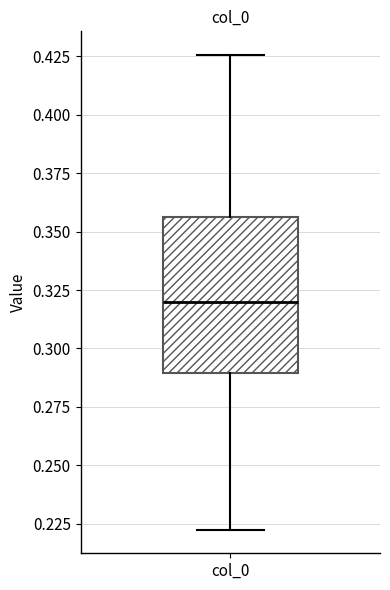

Where does the median line of the box for col_0 sit on the y-axis? The values are not printed on the chart, so give them approximately, as read against the axis.

0.320